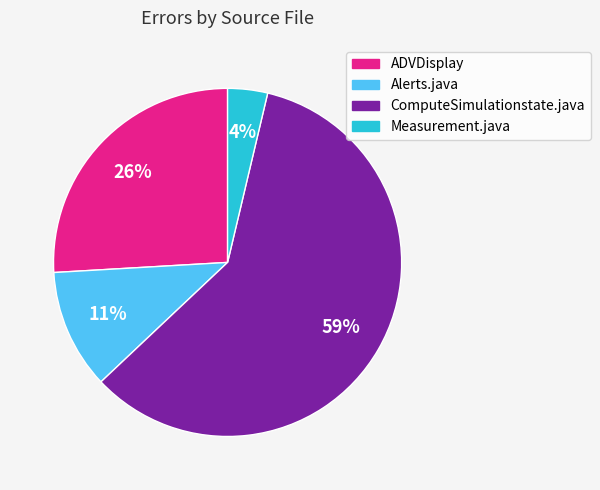

What percentage is the ComputeSimulationstate.java slice, to the nearest percent?

59%